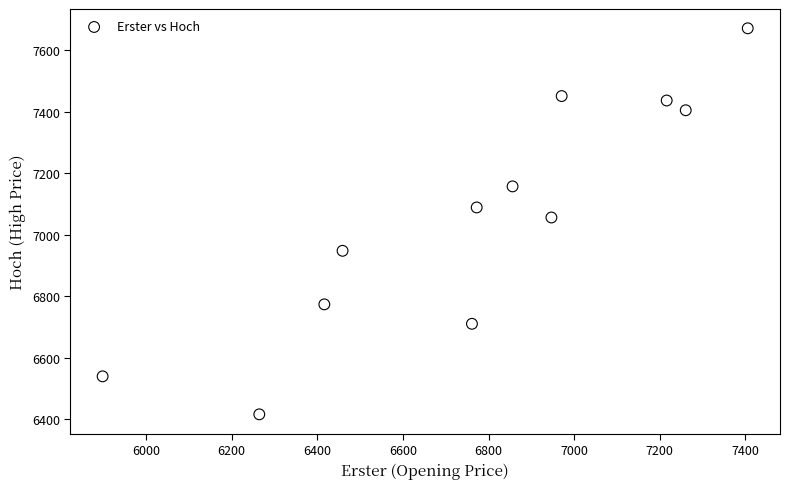

What is the range of X values (max minus min)?

1507.1